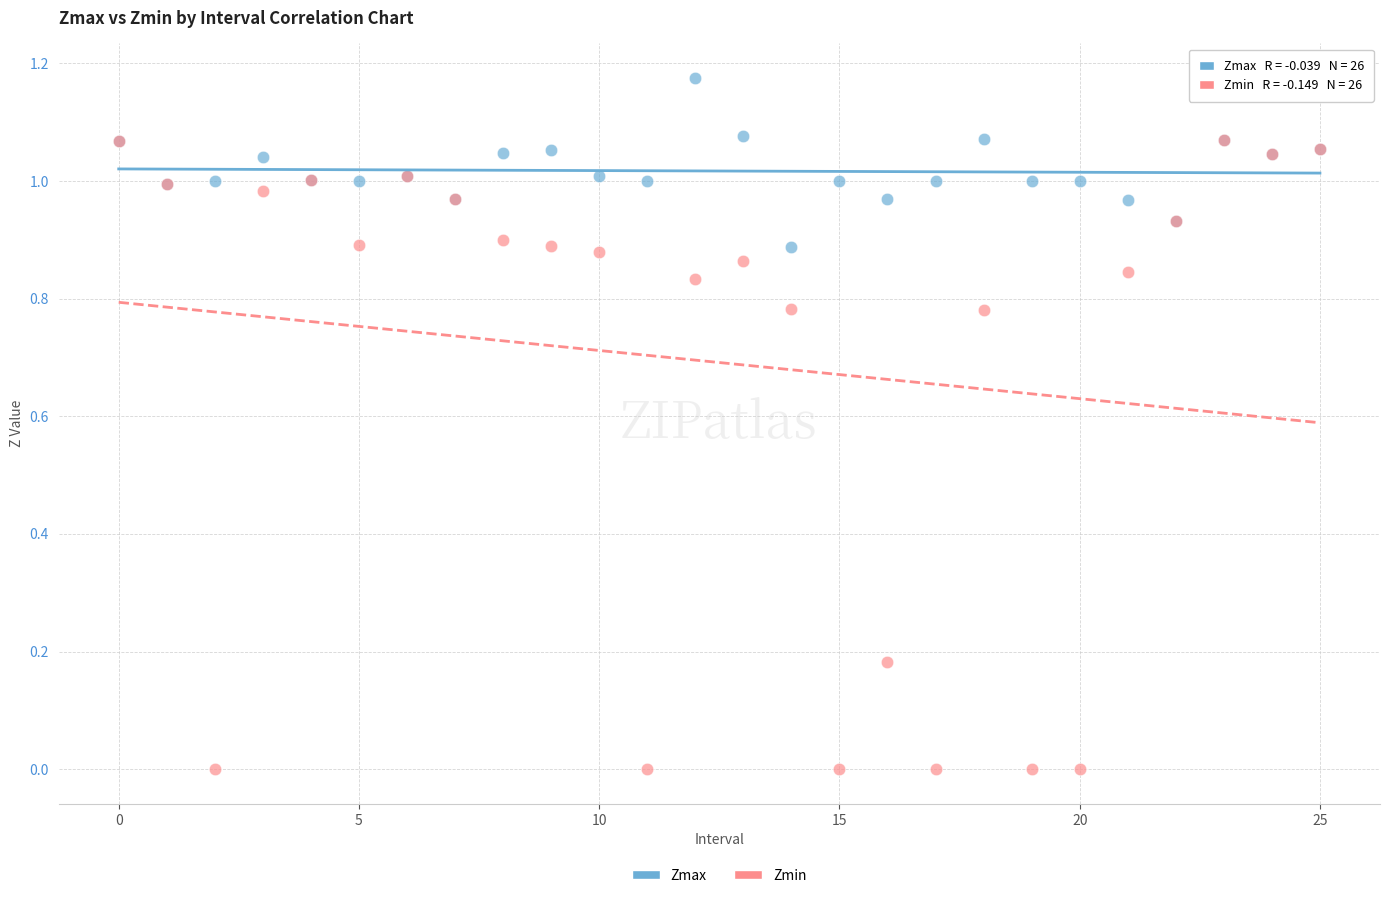

Which series reaches the minimum Y coordinate?

Zmin